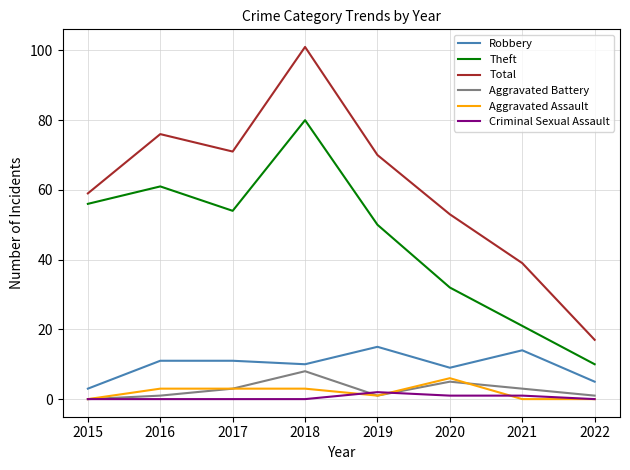

How many Aggravated Assault values are between 0 and 3?

7